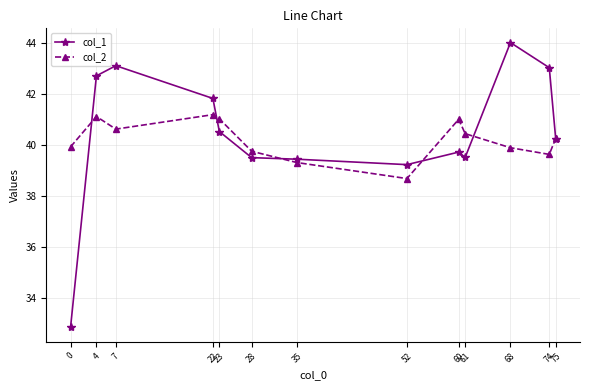

Is the value of col_2 at 60 greater than the value of col_1 at 68?

No